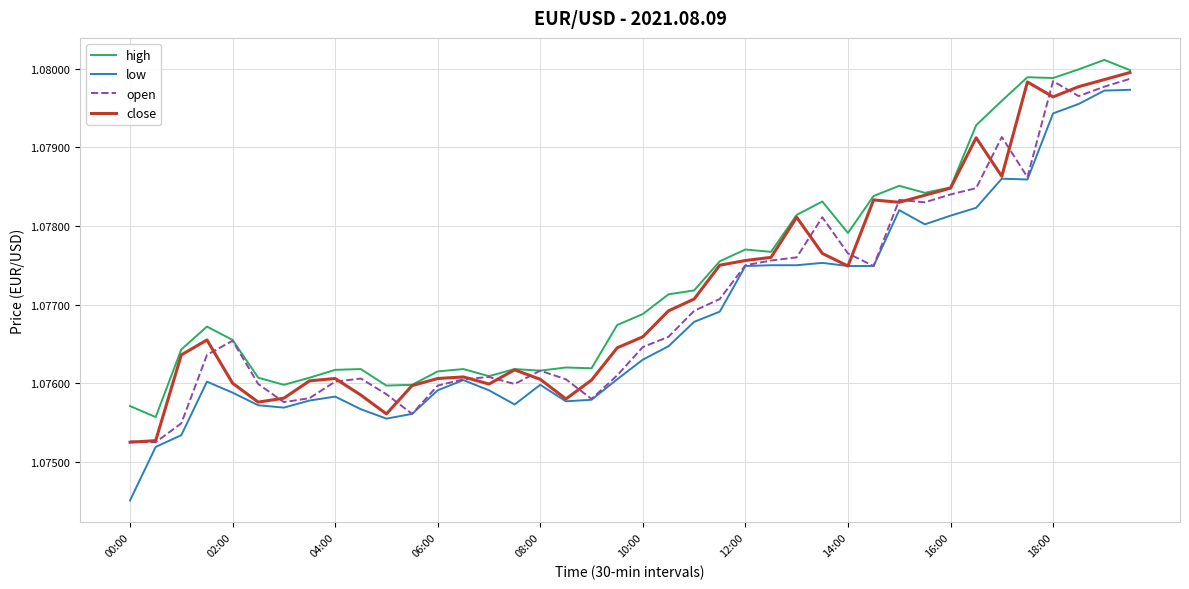

At which category is the sum across all series the highest?

39